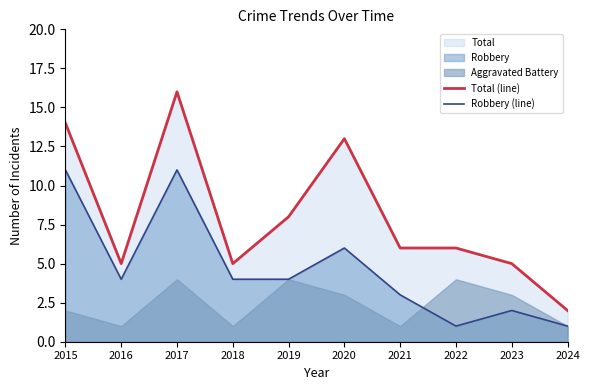

Which series has the largest range (max minus min)?

Total (line)